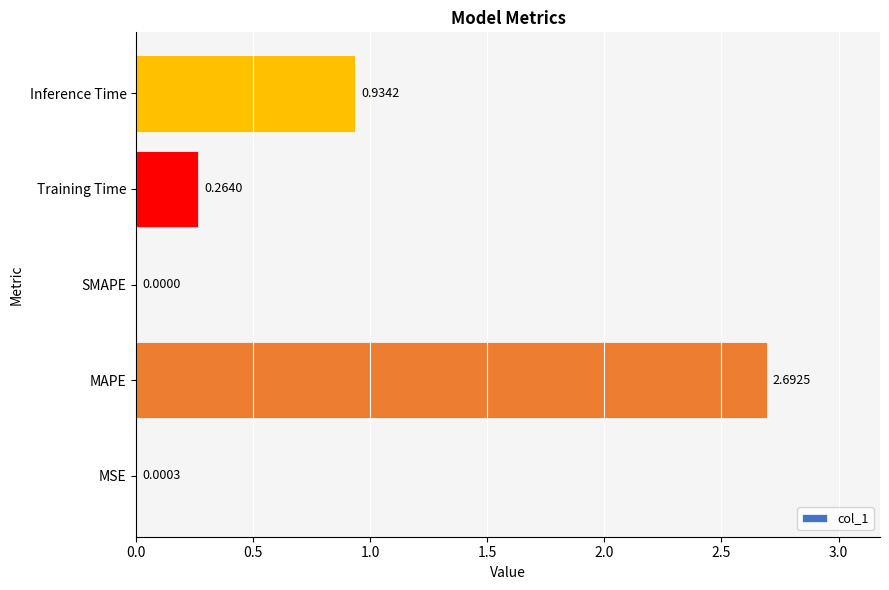

What is the change in value from MSE to Inference Time?

+0.9